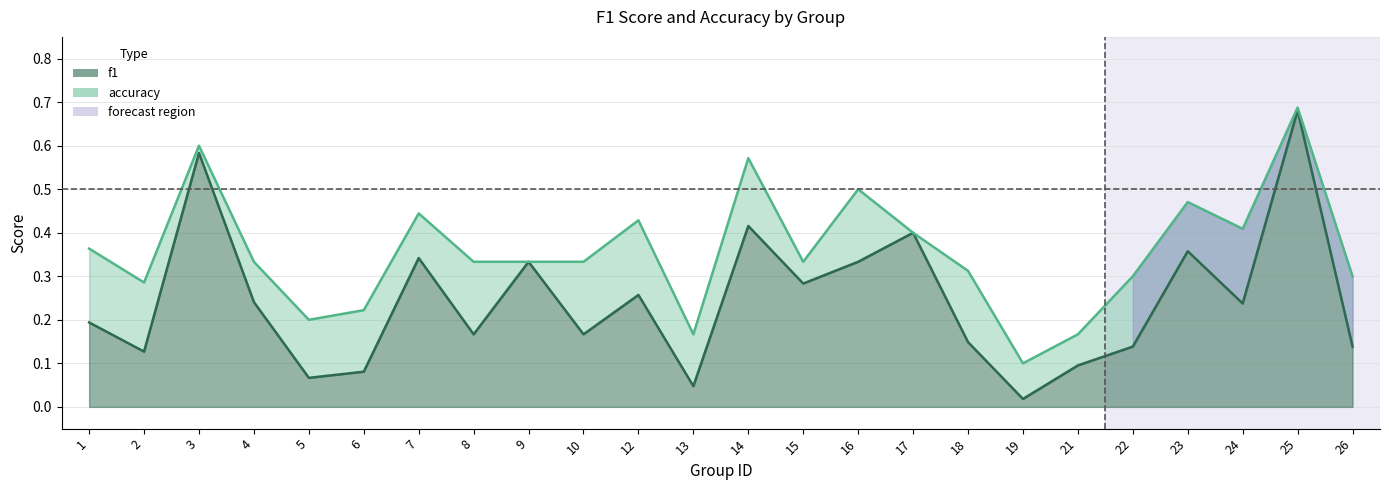

True or false: accuracy and f1 intersect in this chart.

False